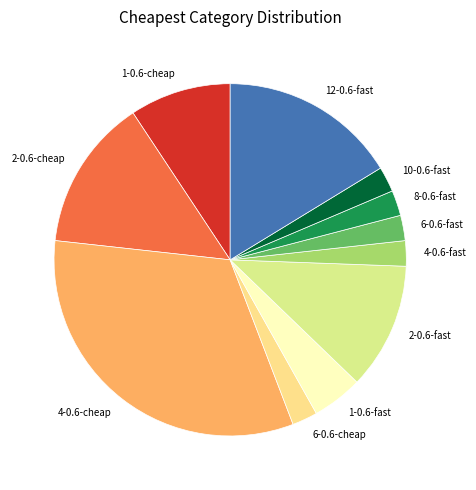

Do 6-0.6-fast and 2-0.6-fast together represent more than half of the pie?

No